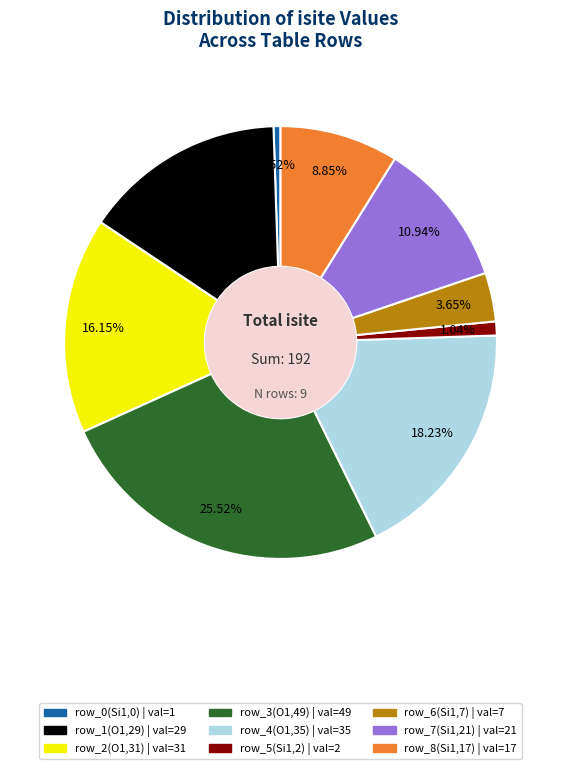

What is the smallest slice in the pie chart?

row_0(Si1,0)